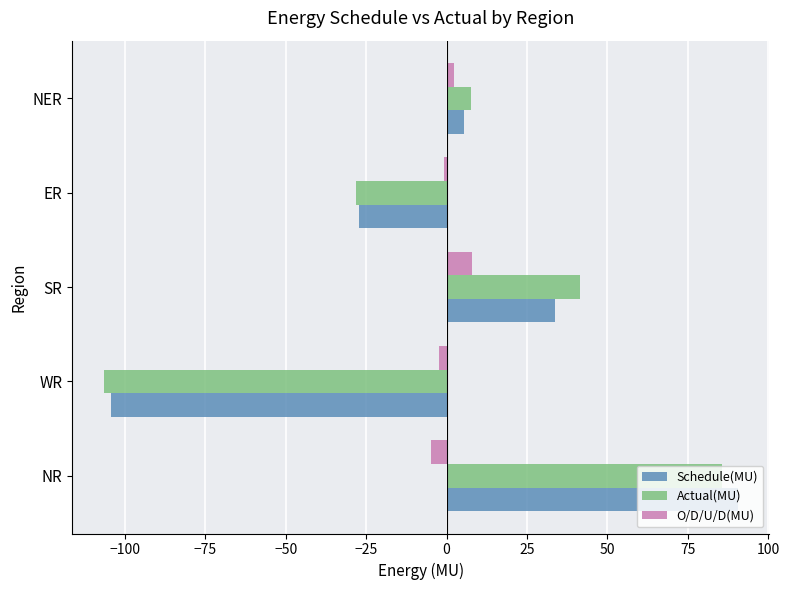

What are all the series names shown in the legend?

Schedule(MU), Actual(MU), O/D/U/D(MU)